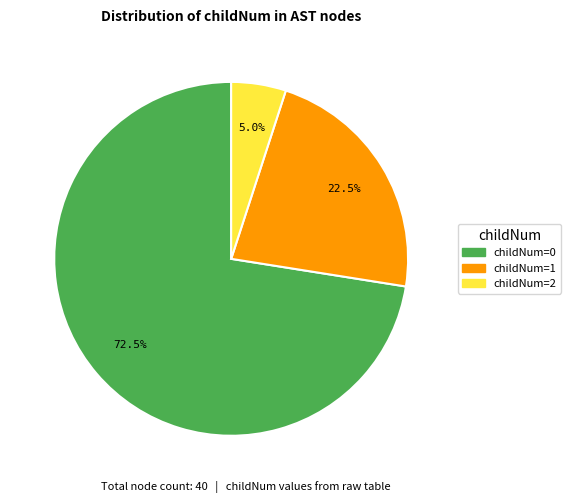

How many slices are in this pie chart?

3